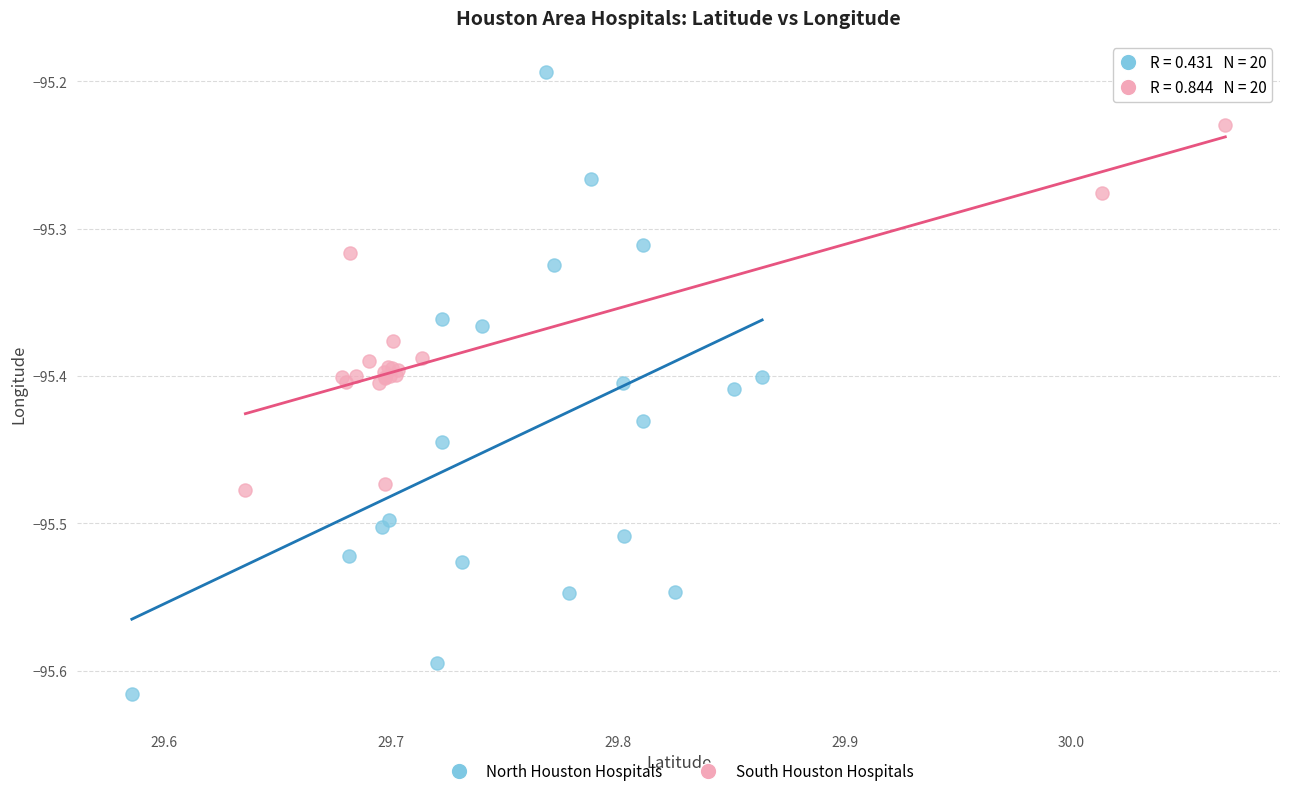

Which series has the largest Y range (max minus min)?

North Houston Hospitals